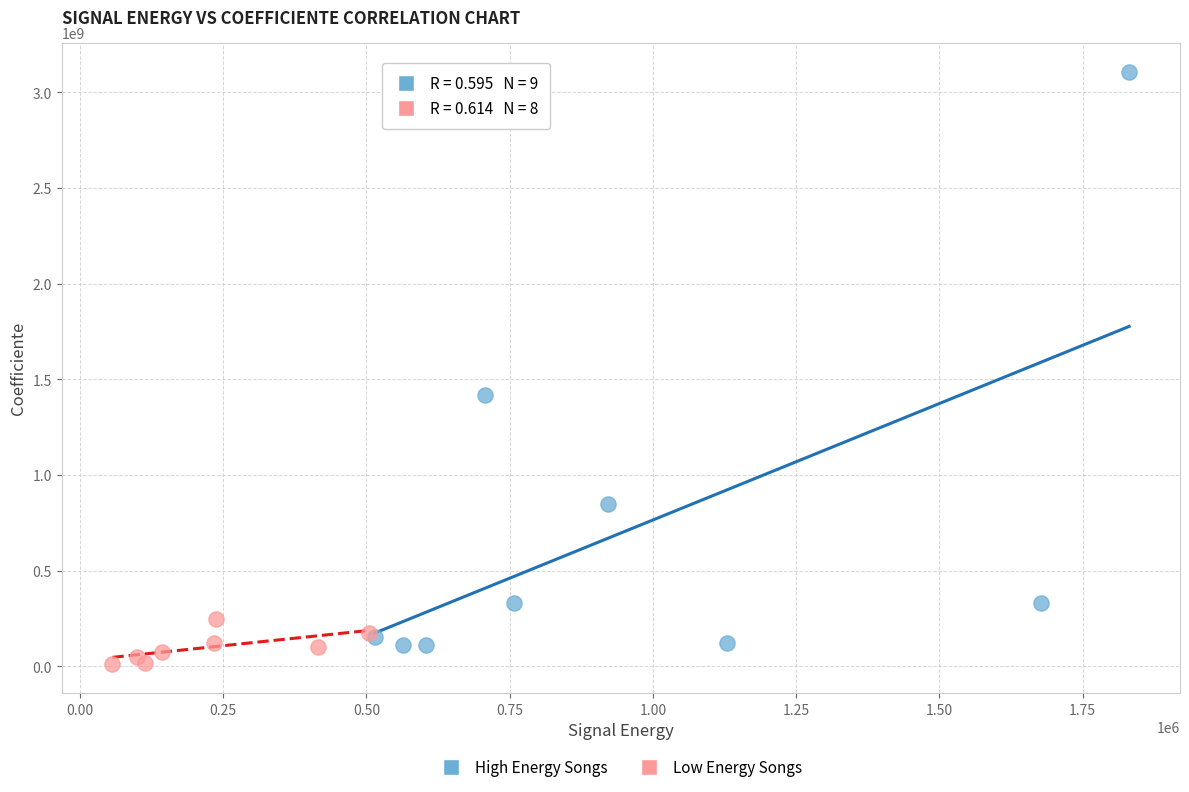

Which series contains the lowest Y value?

Low Energy Songs